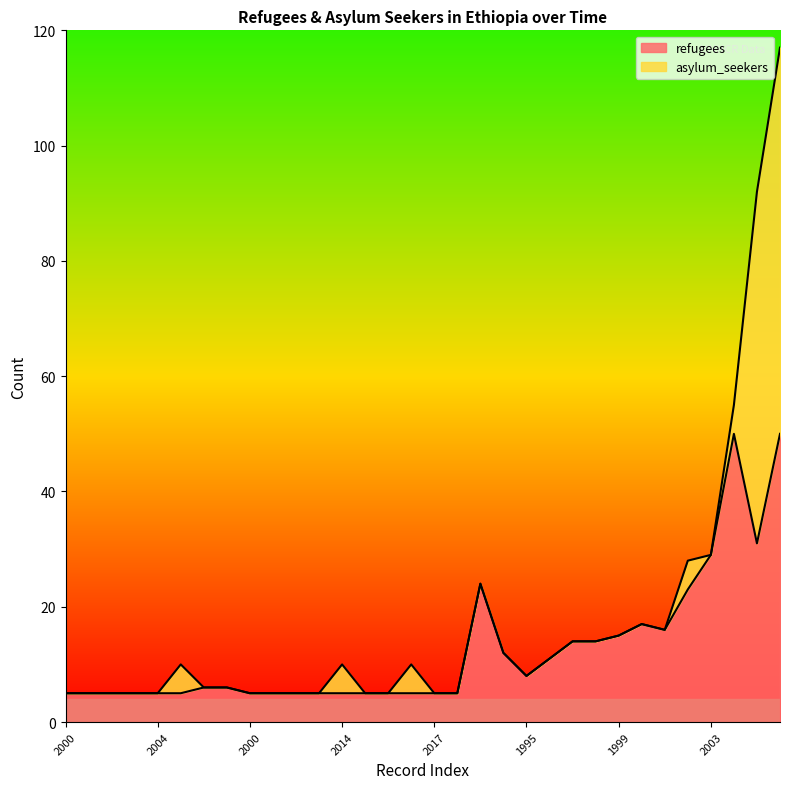

Reading right to left, transcribe all the data shown in this chart.

50	31	50	29	23	16	17	15	14	14	11	8	12	24	5	5	5	5	5	5	5	5	5	5	6	6	5	5	5	5	5	5